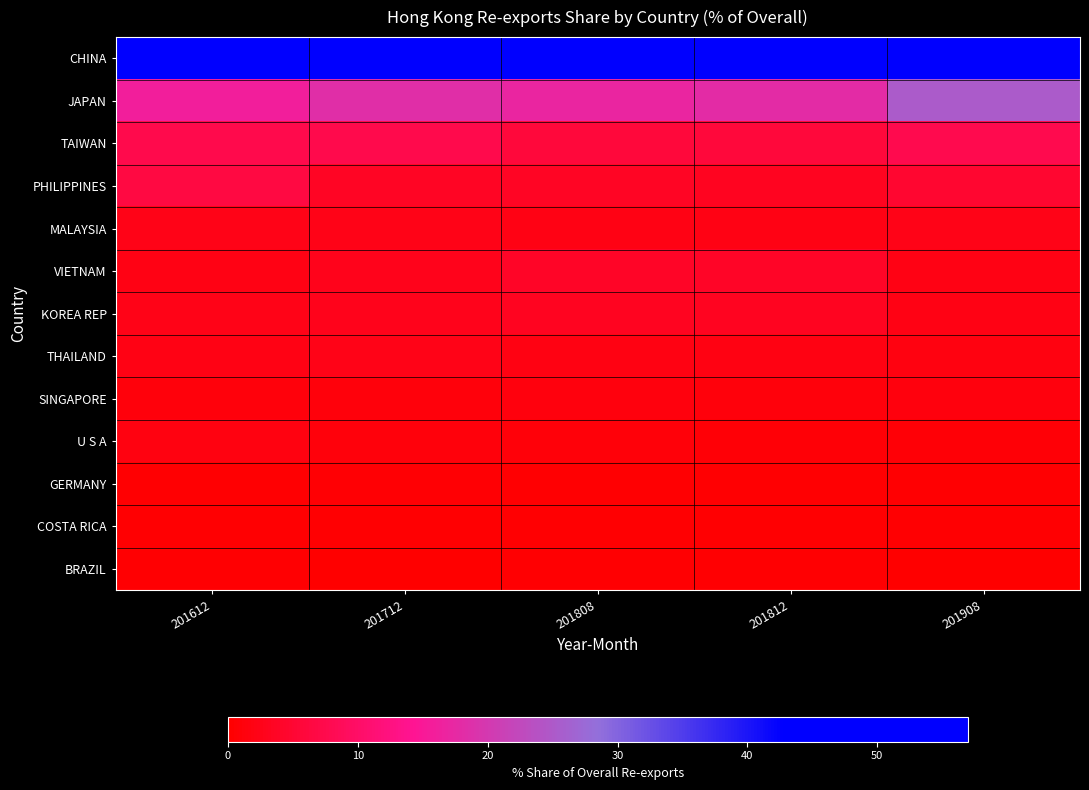

Reading right to left, extract all data points from this chart.

CHINA: 201908=49.0	201812=56.6	201808=57.0	201712=54.9	201612=55.2
JAPAN: 201908=25.2	201812=17.8	201808=17.0	201712=18.4	201612=15.9
TAIWAN: 201908=7.6	201812=5.9	201808=5.9	201712=7.3	201612=7.4
PHILIPPINES: 201908=4.9	201812=3.3	201808=3.6	201712=3.7	201612=6.5
MALAYSIA: 201908=2.3	201812=2.2	201808=2.2	201712=2.2	201612=2.3
VIETNAM: 201908=2.2	201812=3.8	201808=3.9	201712=2.7	201612=2.2
KOREA REP: 201908=2.2	201812=3.2	201808=3.2	201712=2.8	201612=2.3
THAILAND: 201908=1.7	201812=1.9	201808=1.9	201712=2.2	201612=2.0
SINGAPORE: 201908=1.4	201812=1.3	201808=1.4	201712=1.3	201612=1.1
U S A: 201908=0.7	201812=0.9	201808=0.9	201712=1.2	201612=1.6
GERMANY: 201908=0.4	201812=0.4	201808=0.4	201712=0.5	201612=0.4
COSTA RICA: 201908=0.2	201812=0.2	201808=0.2	201712=0.4	201612=0.3
BRAZIL: 201908=0.2	201812=0.2	201808=0.3	201712=0.2	201612=0.3